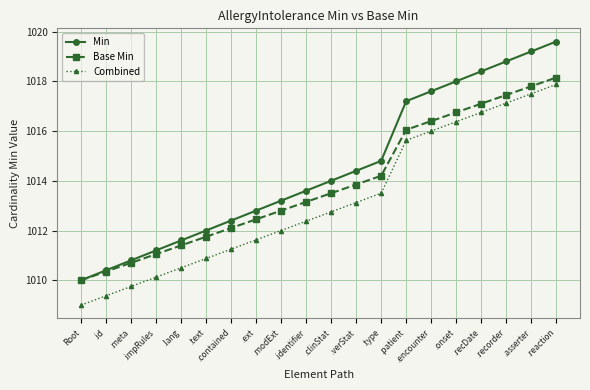

What is the sum of the Combined values at .text and .encounter?

2026.9